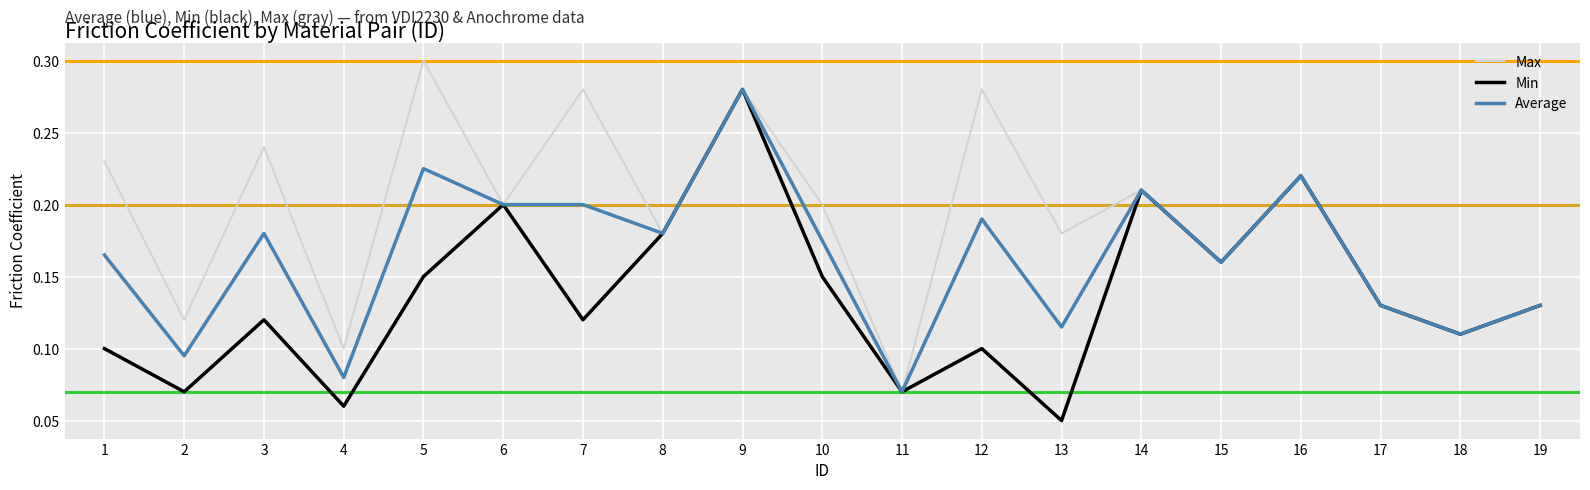

Is it true that Average equals 0.1 at 19?

True